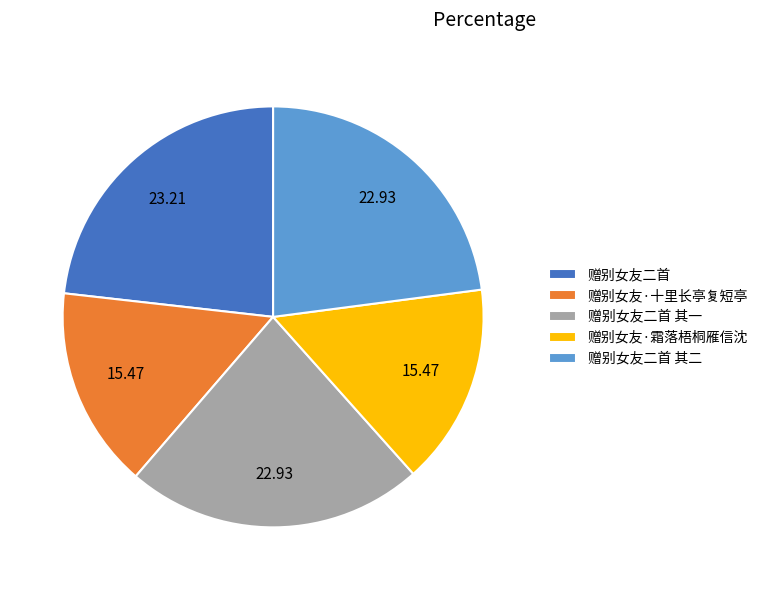

Approximately how many times larger is the value at 赠别女友二首 其二 compared to 赠别女友二首?

1.0